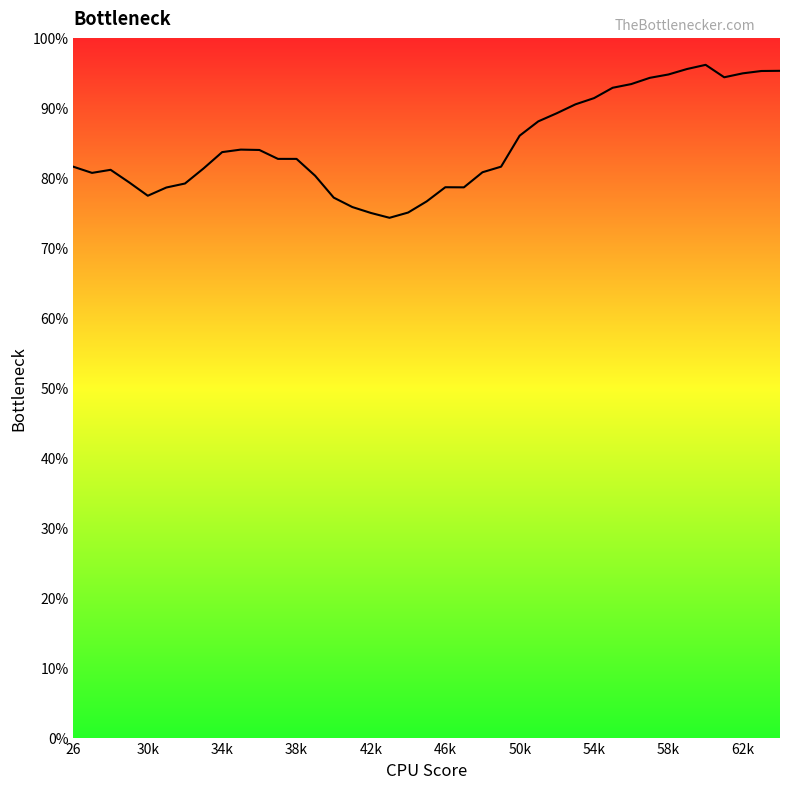

What is the difference between the maximum and minimum values?

21.9